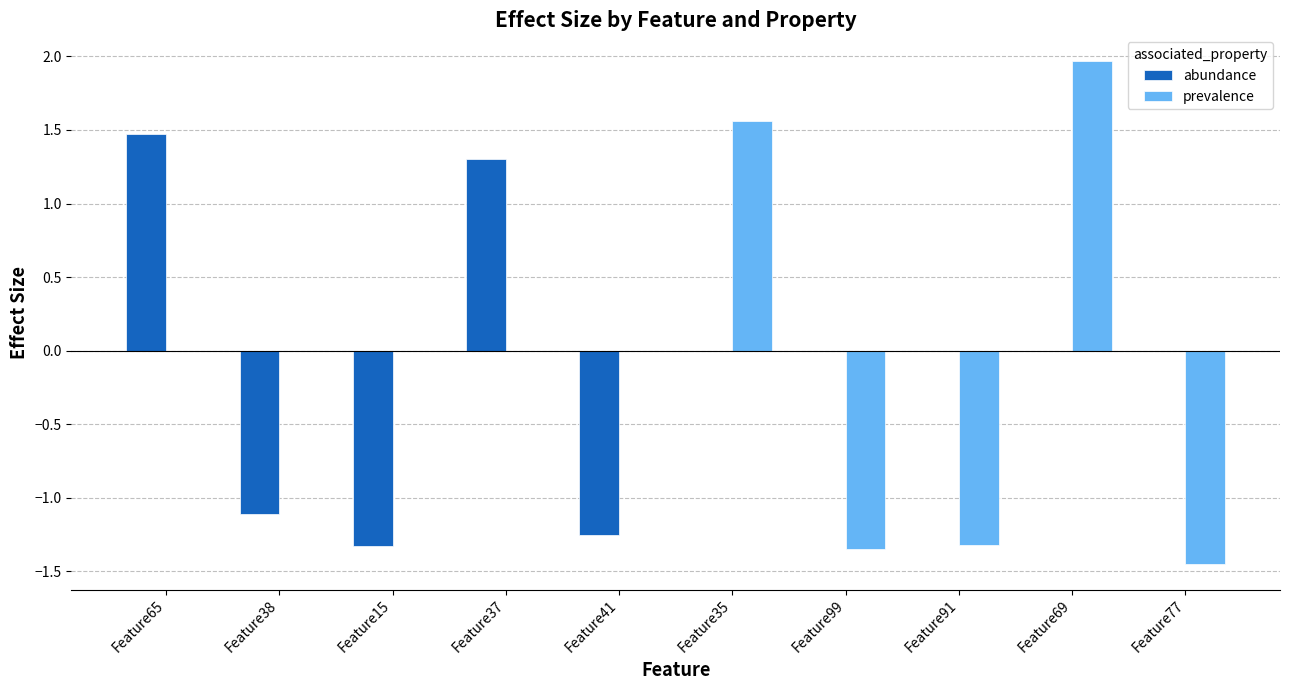

Is it true that prevalence equals 0.7 at Feature69?

False